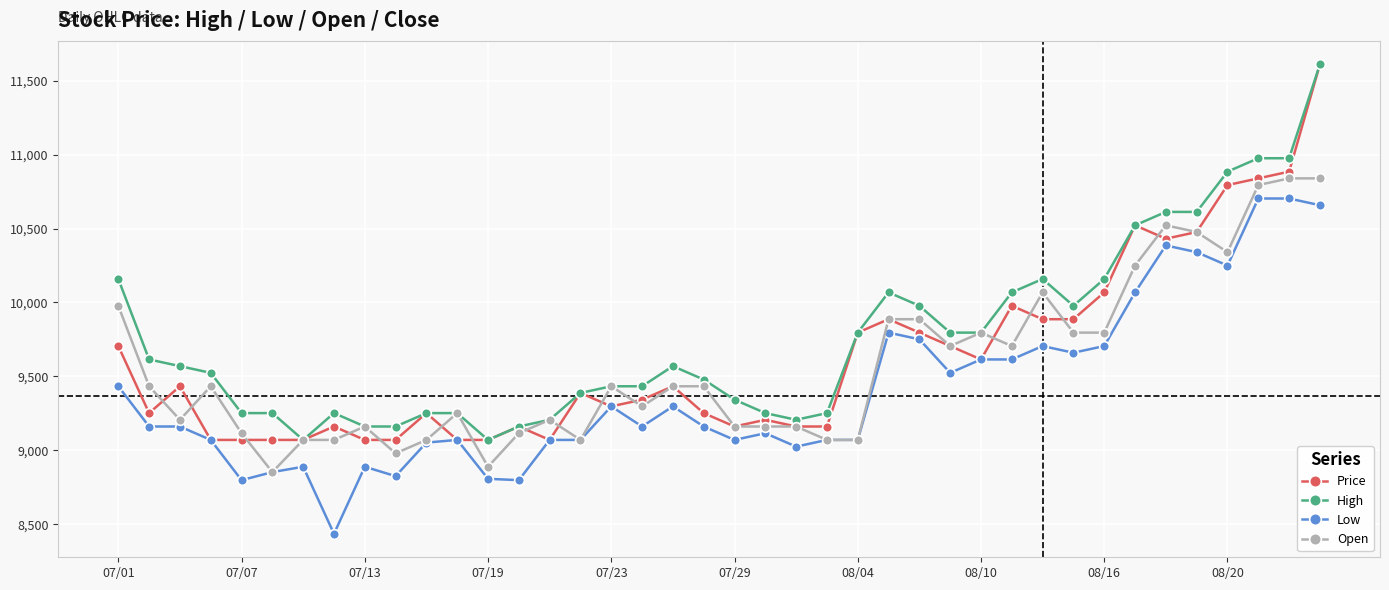

True or false: Low has more than 1 points higher than both neighbors.

True